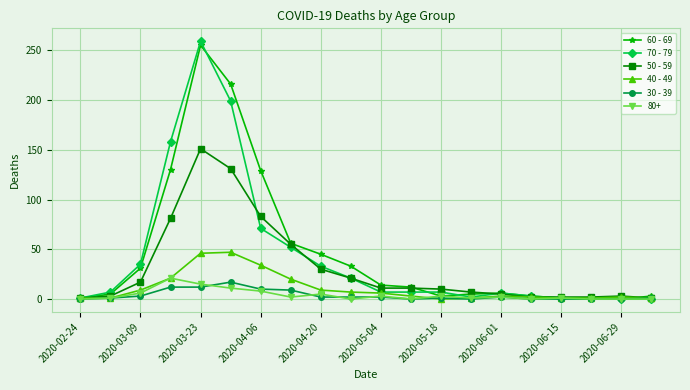

At how many categories does at least one series exceed 75?

4